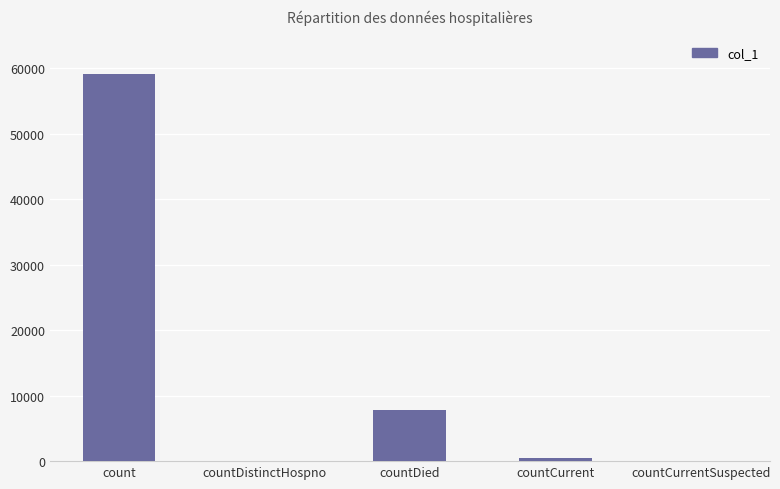

What is the change in value from count to countCurrent?

-58659